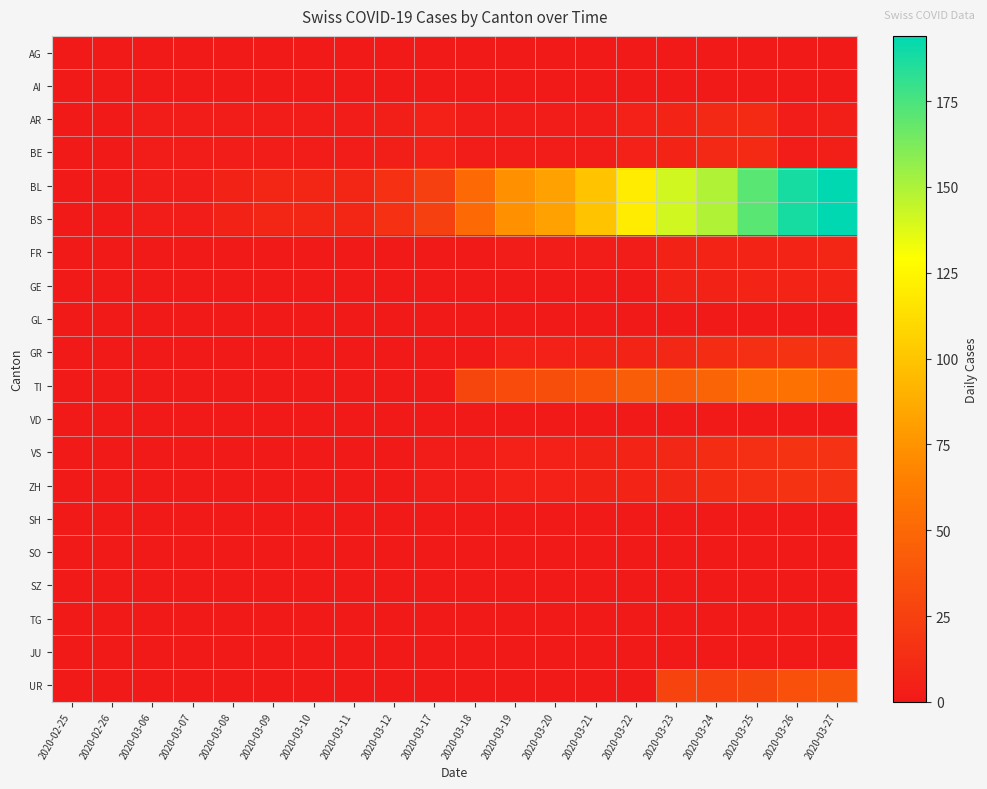

Between 2020-03-18 and 2020-03-27, which is larger?

2020-03-18